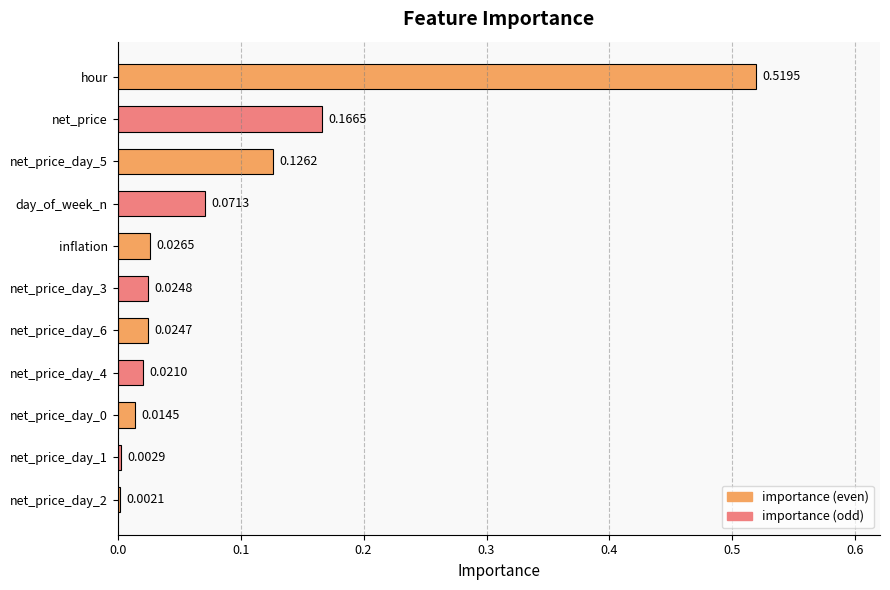

Which has a higher value, hour or day_of_week_n?

hour